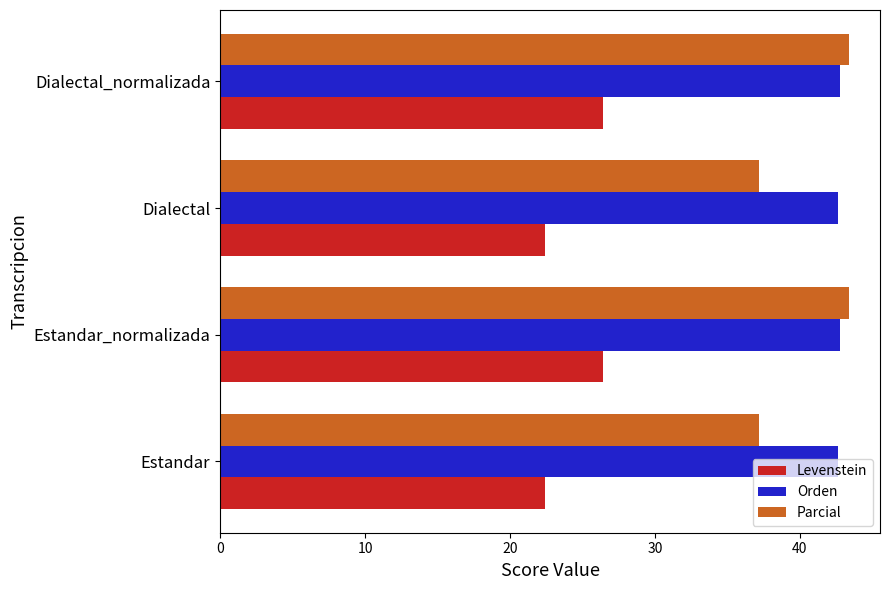

What is the smallest value displayed?

22.4